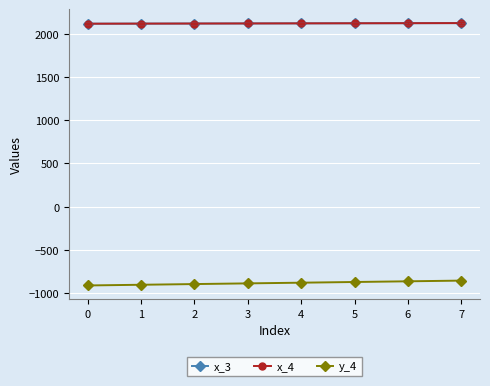

Is this an area chart (filled region under the line)?

No